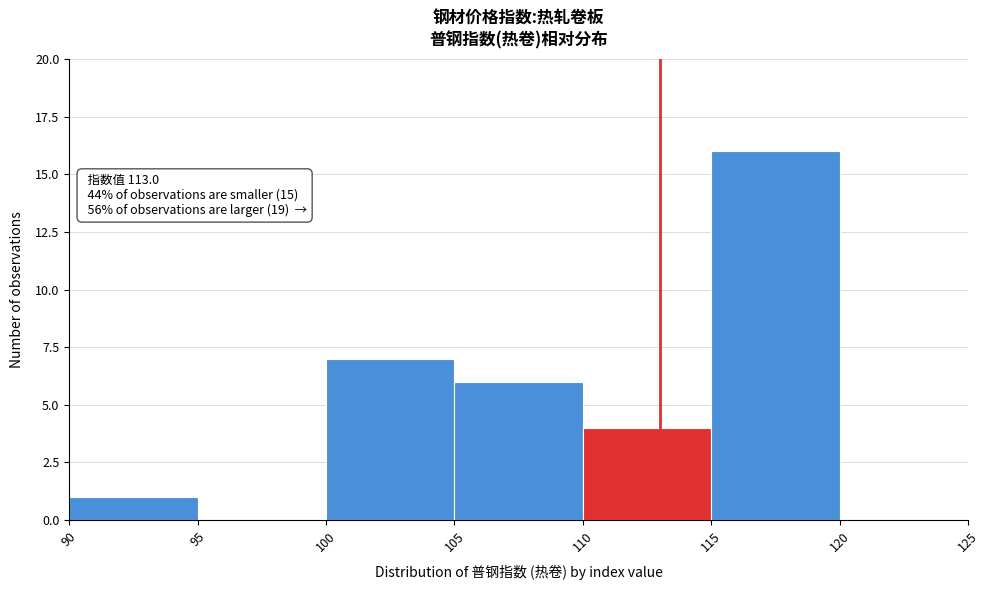

Which range on the x-axis has the tallest bar?

115 to 120